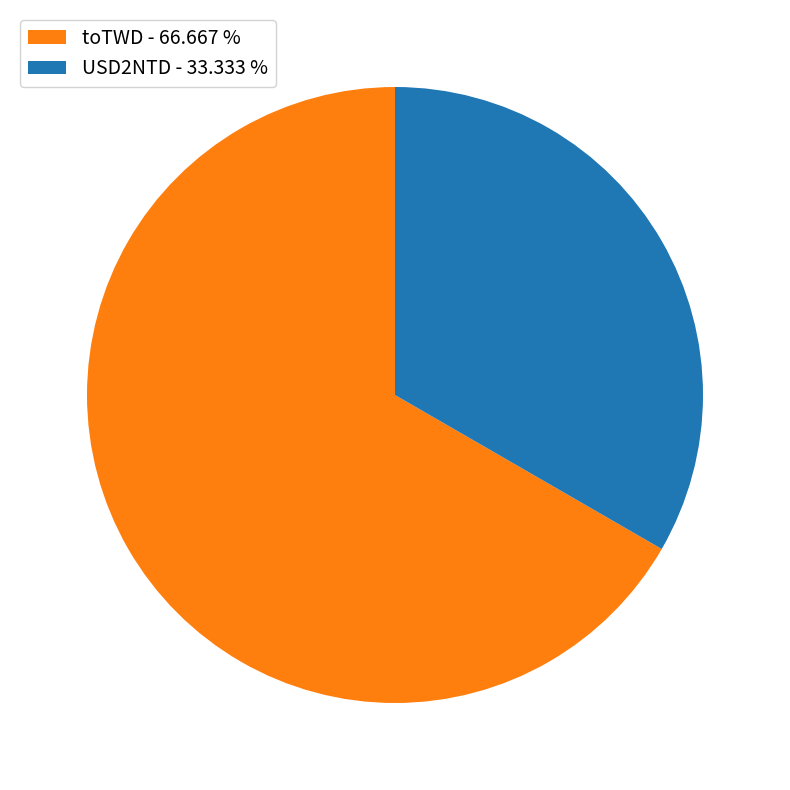

Approximately how many times larger is the value at toTWD compared to USD2NTD?

2.0